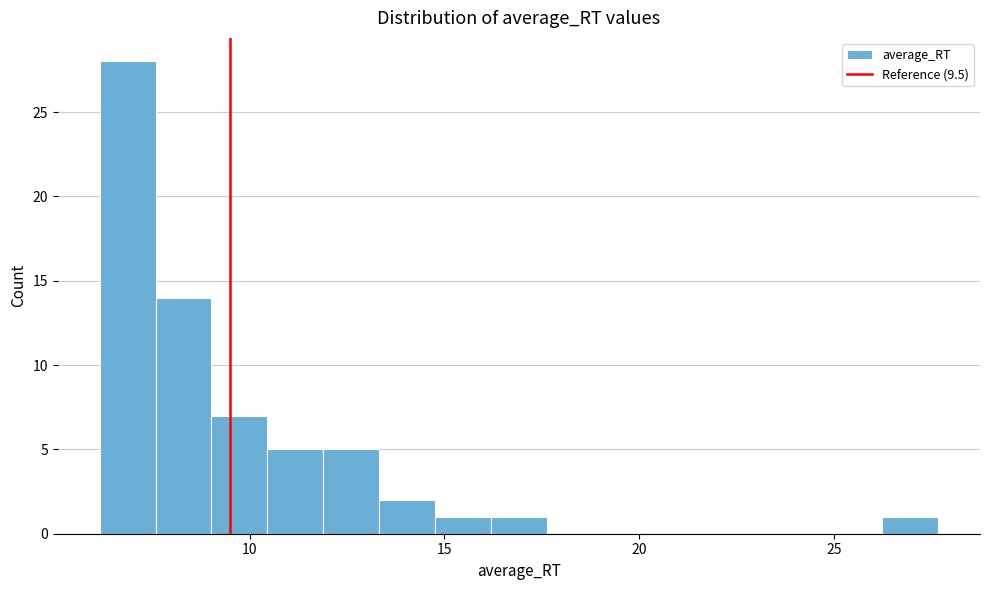

Around what value on the x-axis is the tallest bar? Give the approximate position of its centre, as read against the axis.

7.0